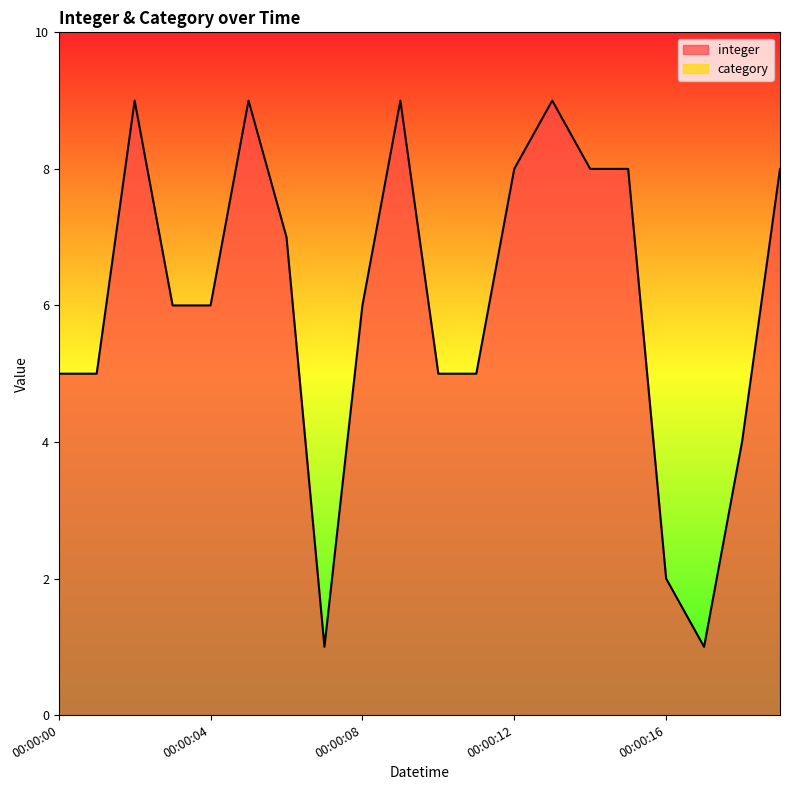

Reading left to right, extract all data points from this chart.

5	5	9	6	6	9	7	1	6	9	5	5	8	9	8	8	2	1	4	8